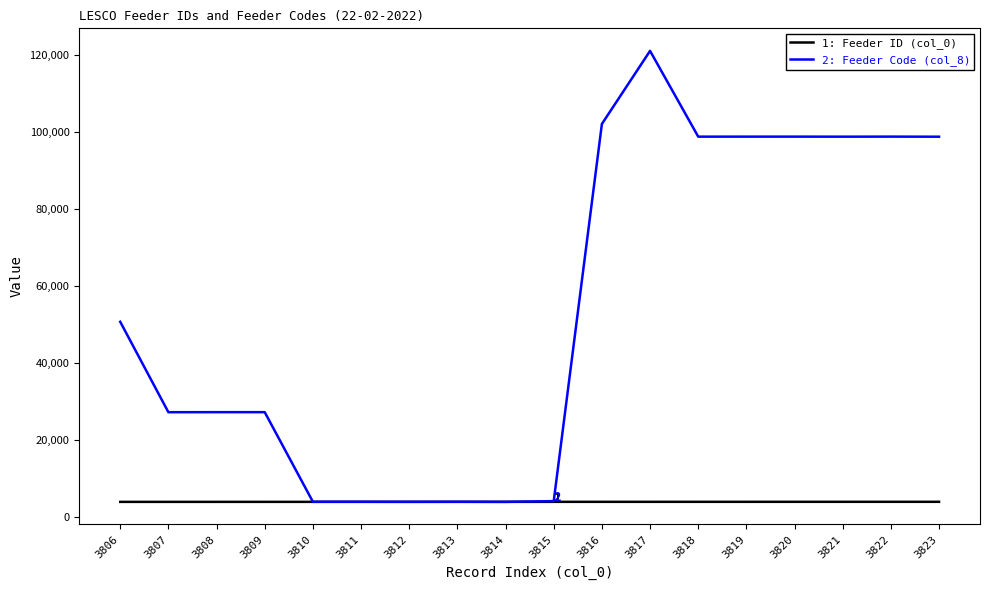

At which category is the sum across all series the highest?

3817